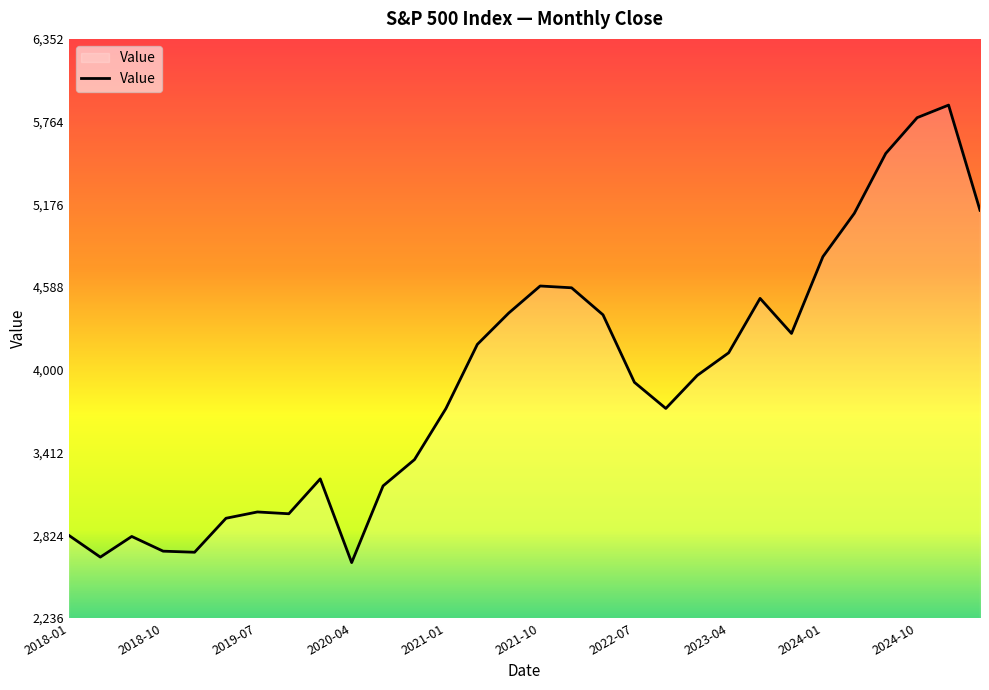

What is the minimum value shown in the chart?

2630.5